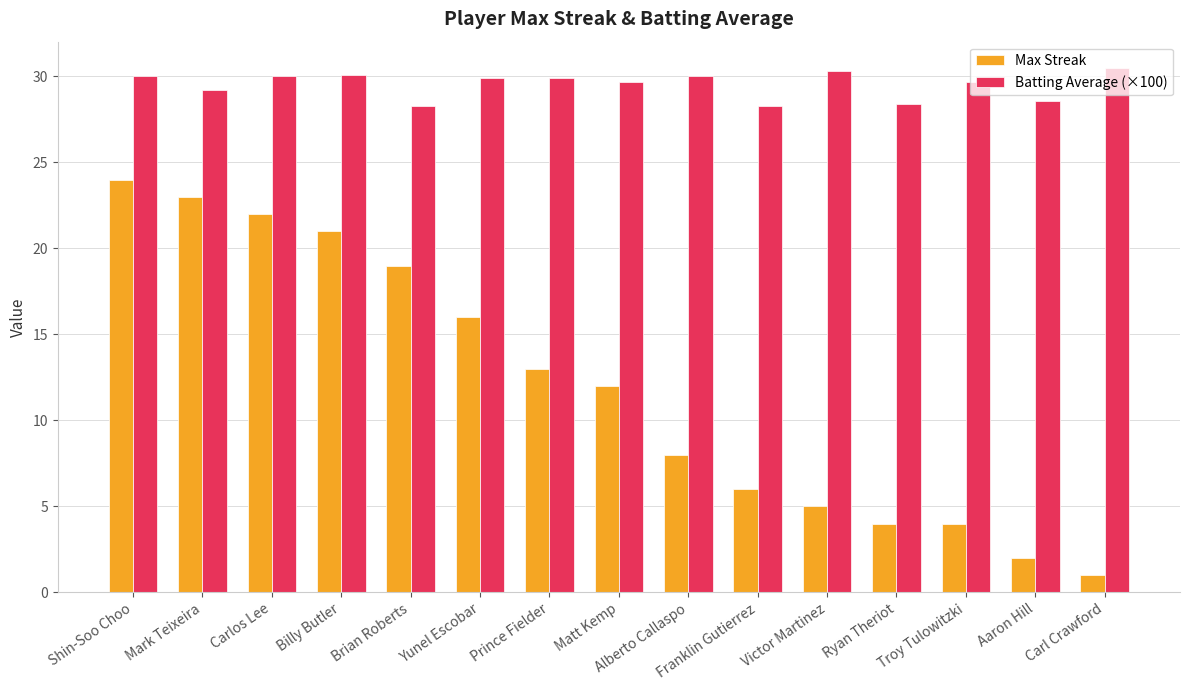

What is the value of the Batting Average (×100) bar at the 10th from the left?

28.3